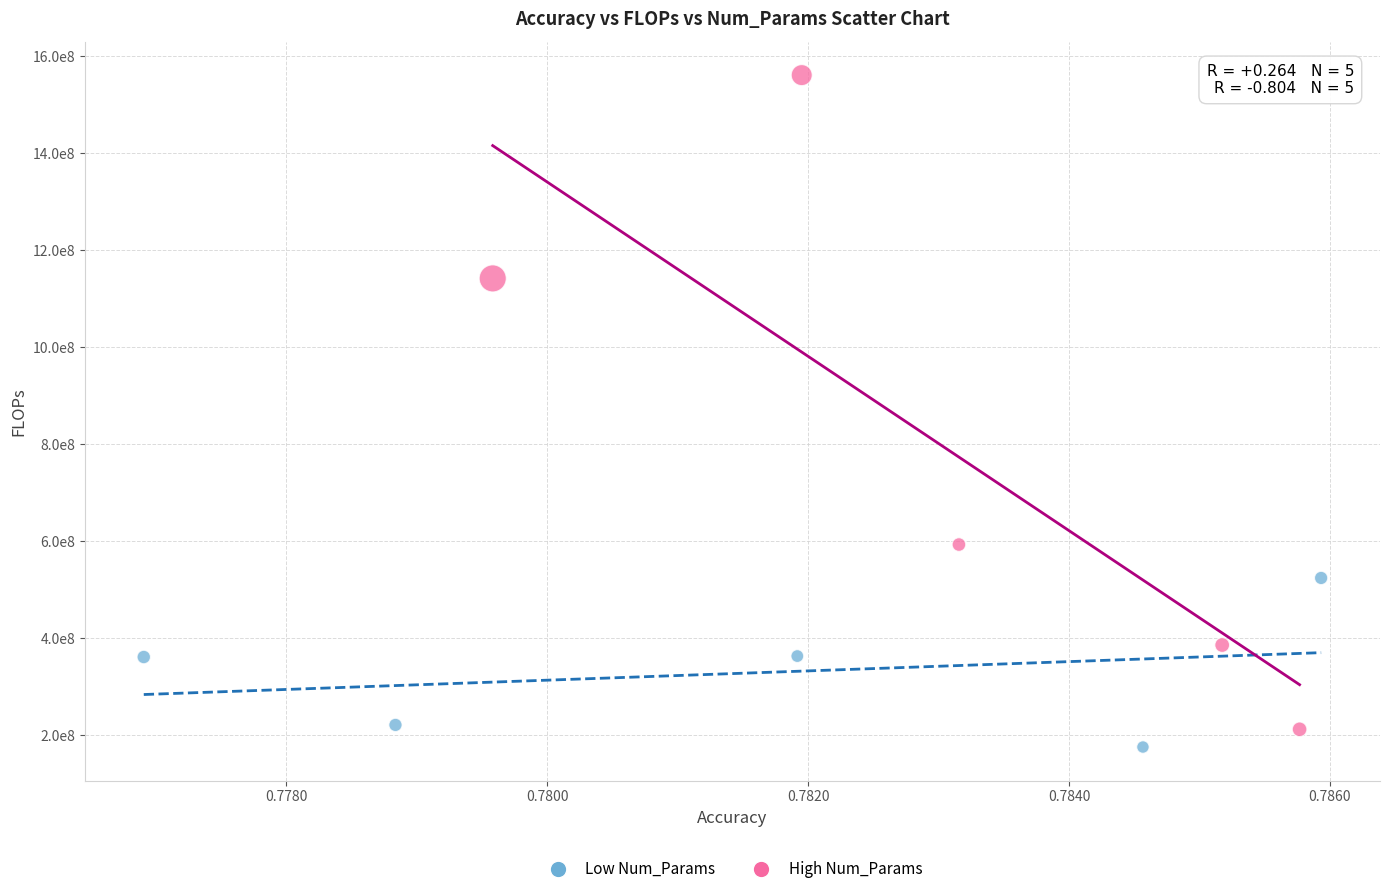

Which series has the widest spread of Y values?

High Num_Params